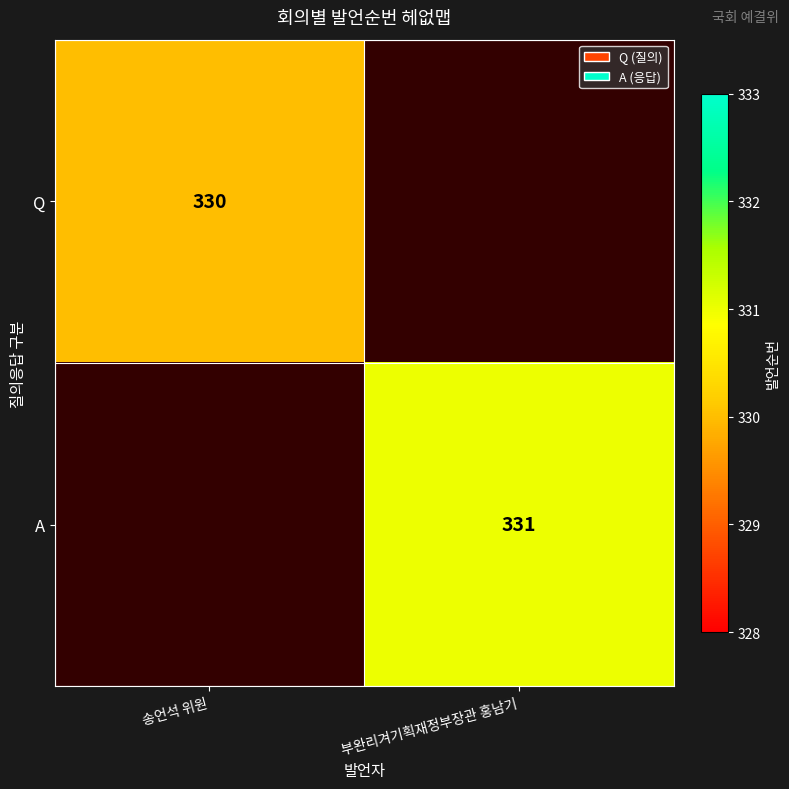

True or false: A has a value of 524 at 부완리겨기획재정부장관 홍남기.

False